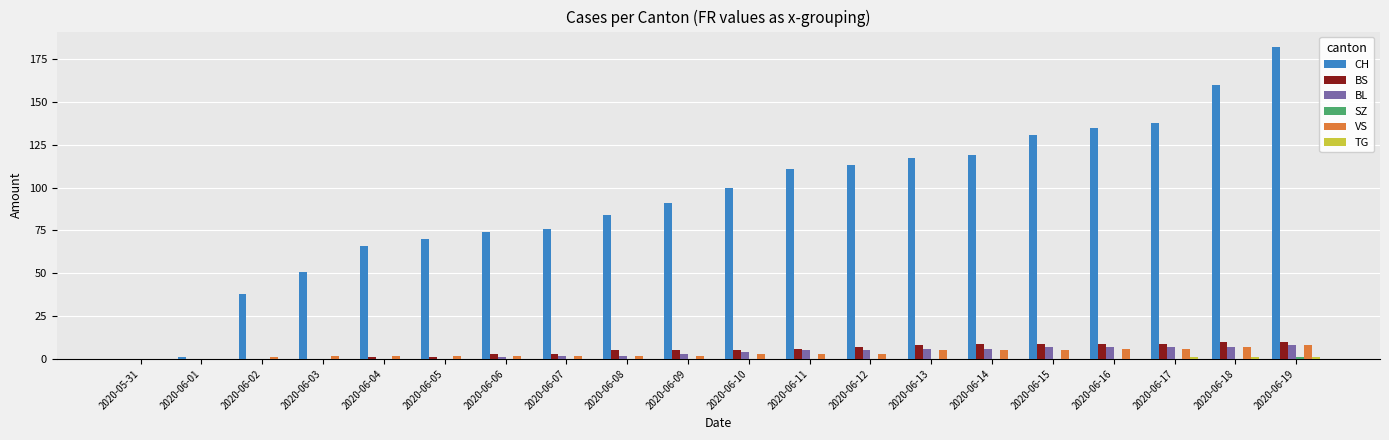

What is the maximum value shown in the chart?

182